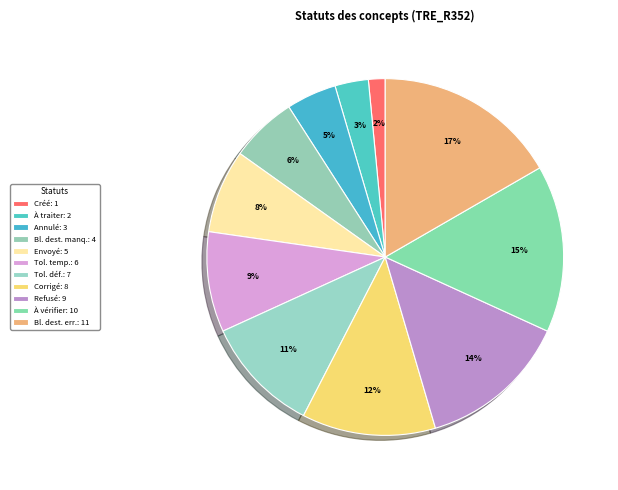

How many segments does this pie chart have?

11